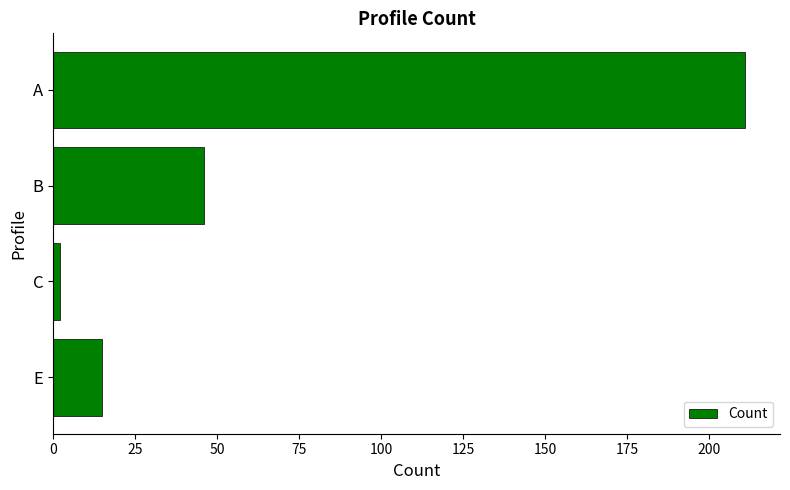

How many data points are less than 46?

2